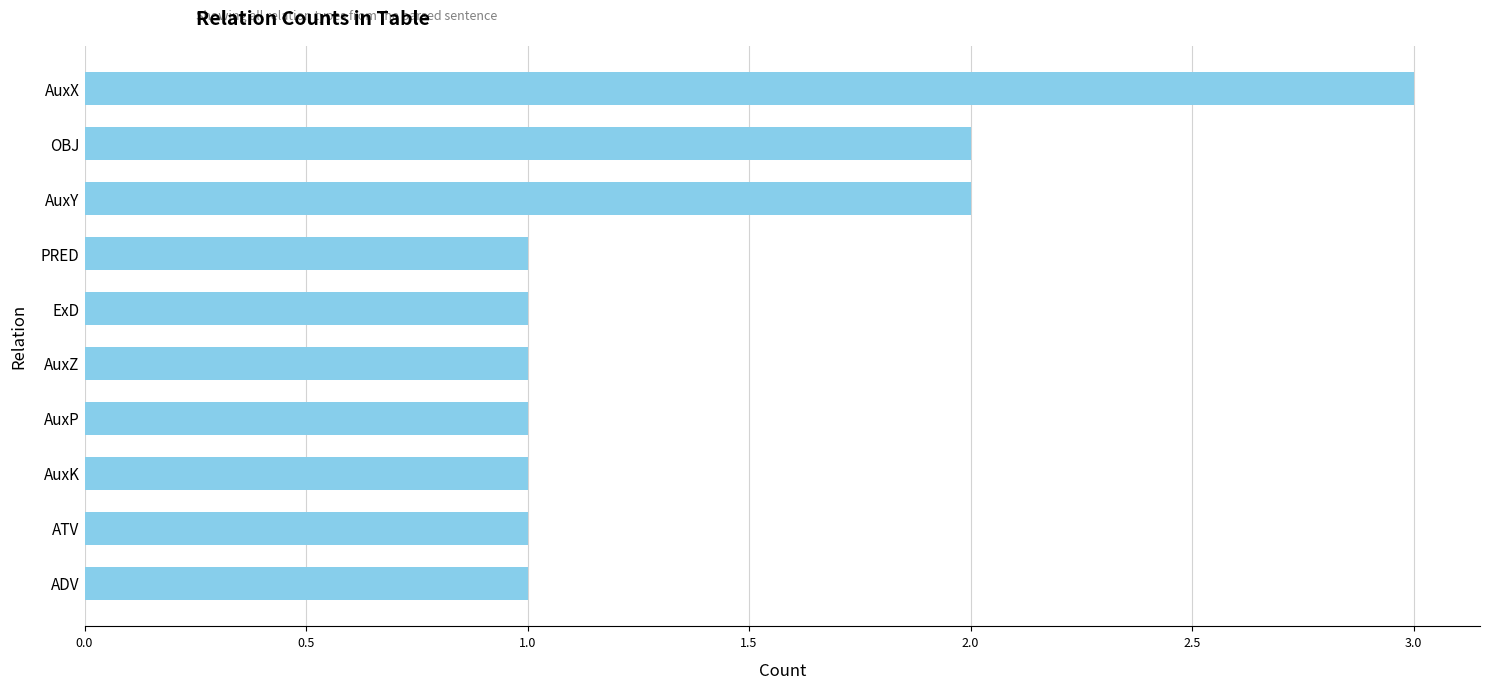

The value at AuxX is 3. True or false?

True